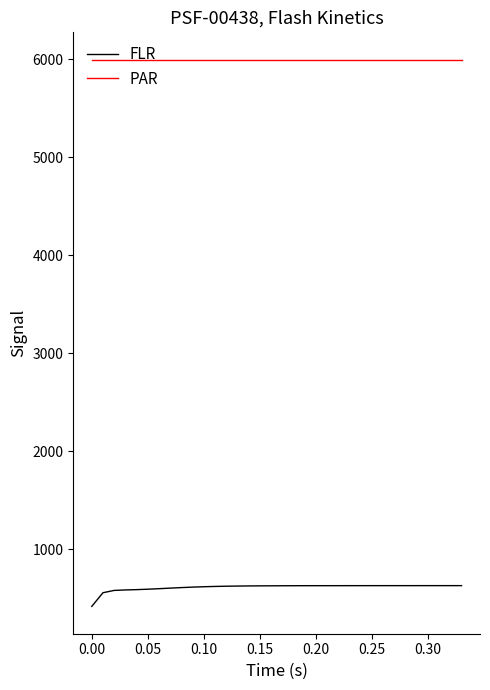

What is the sum of all PAR values?

203868.8